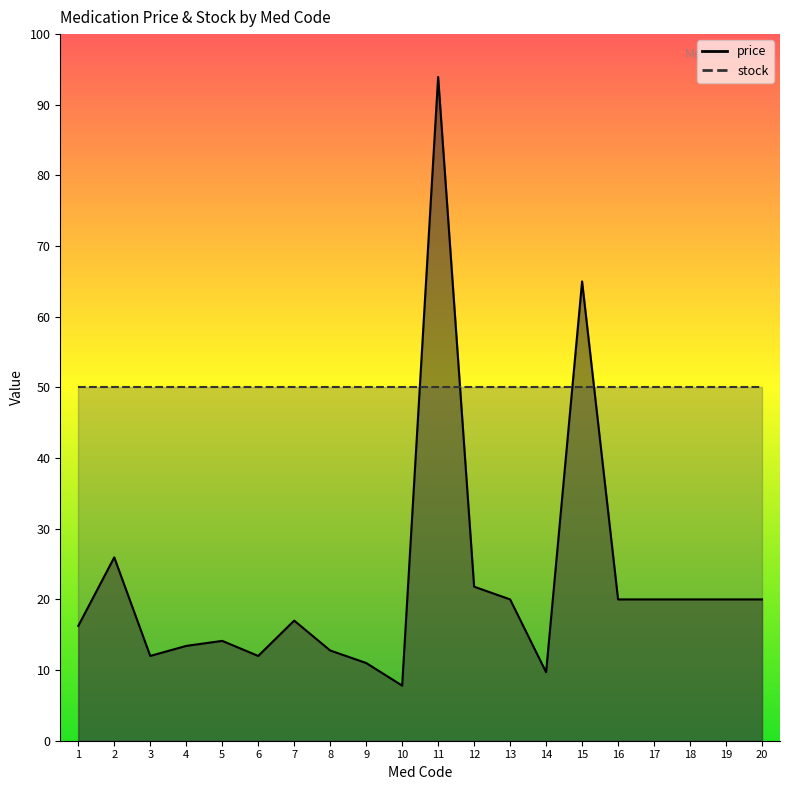

How many points are higher than both their immediate neighbors (excluding endpoints)?

5